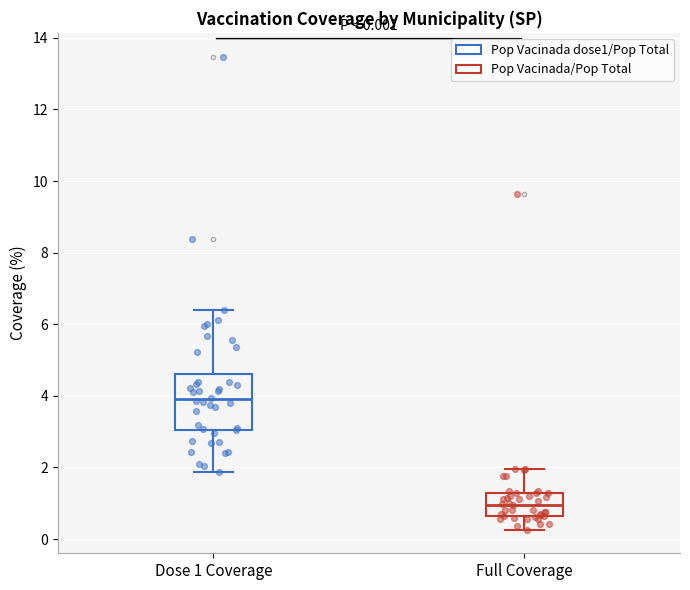

Which box's median line is the lowest?

Full Coverage